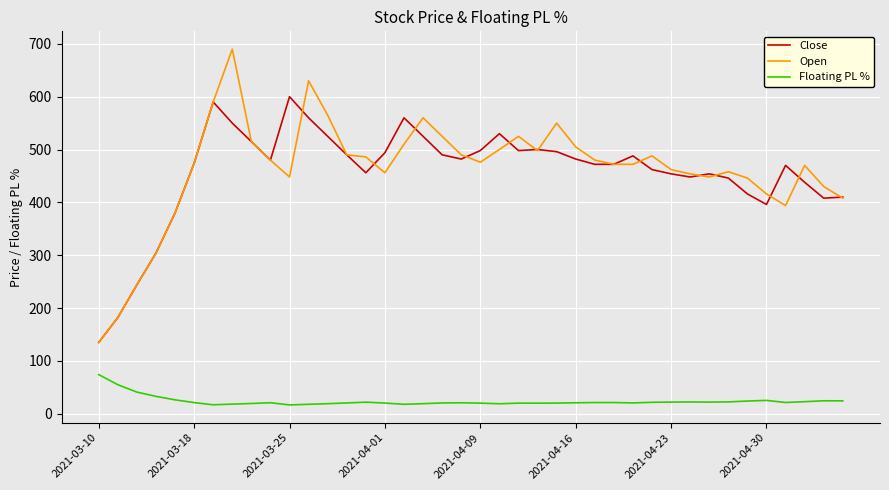

True or false: Floating PL % and Open cross at least once.

False